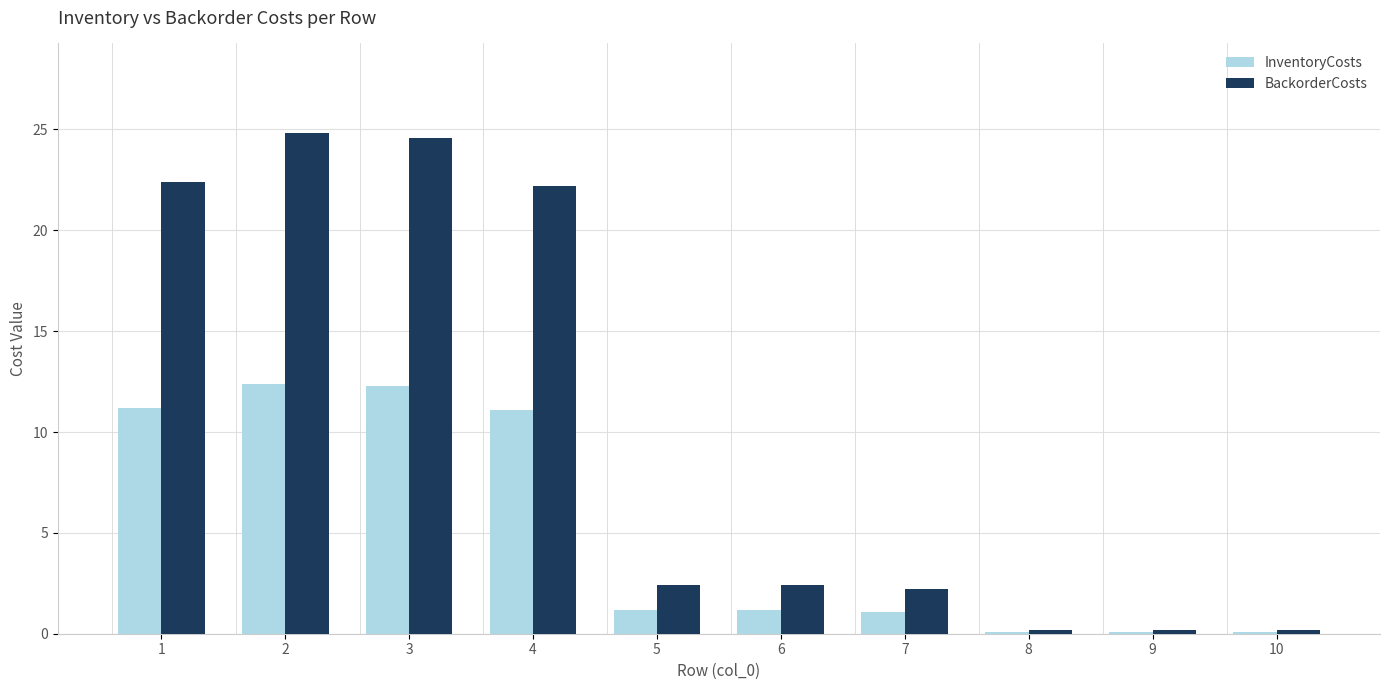

Is it true that InventoryCosts equals 11.1 at 4?

True